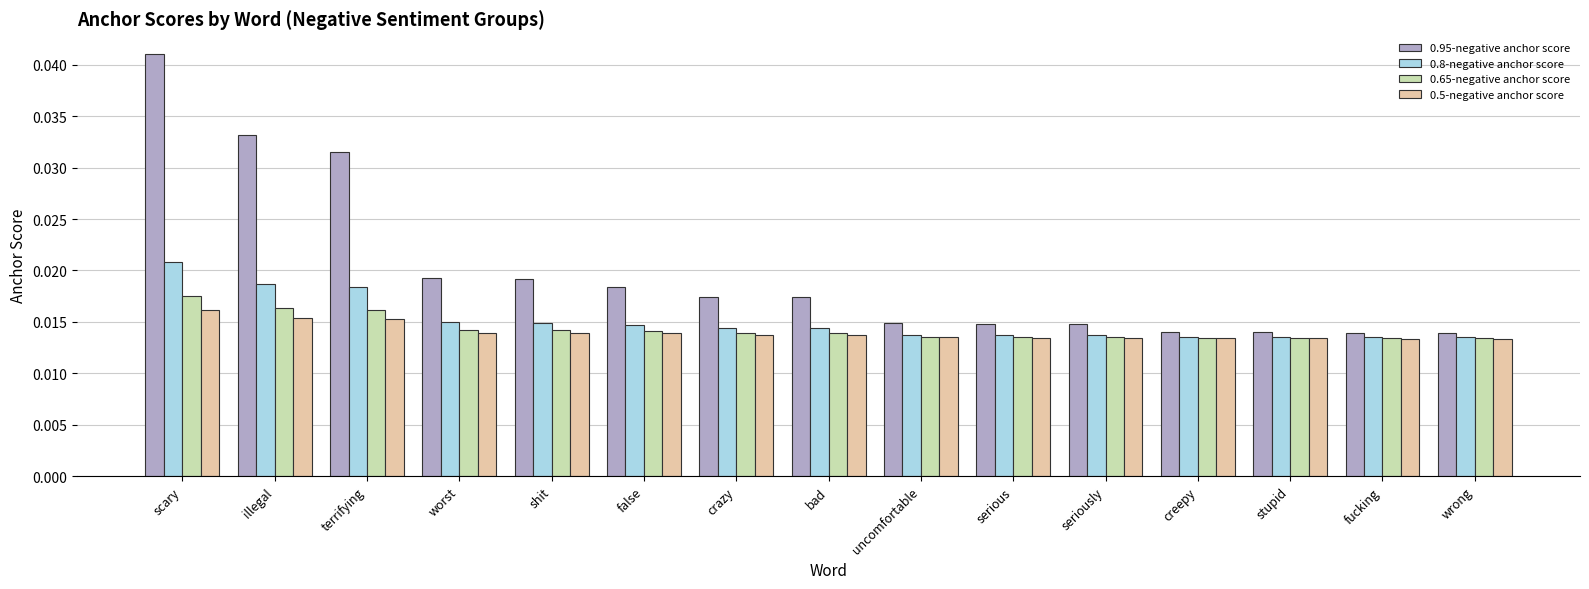

How many 0.65-negative anchor score values are between 0 and 1?

15